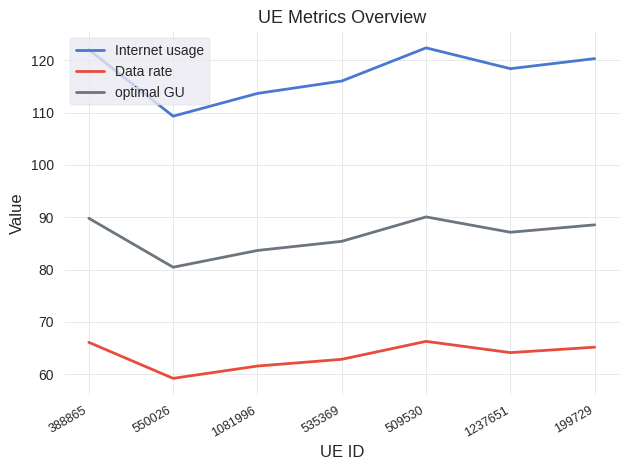

The value of optimal GU at 388865 is 89.8. True or false?

True